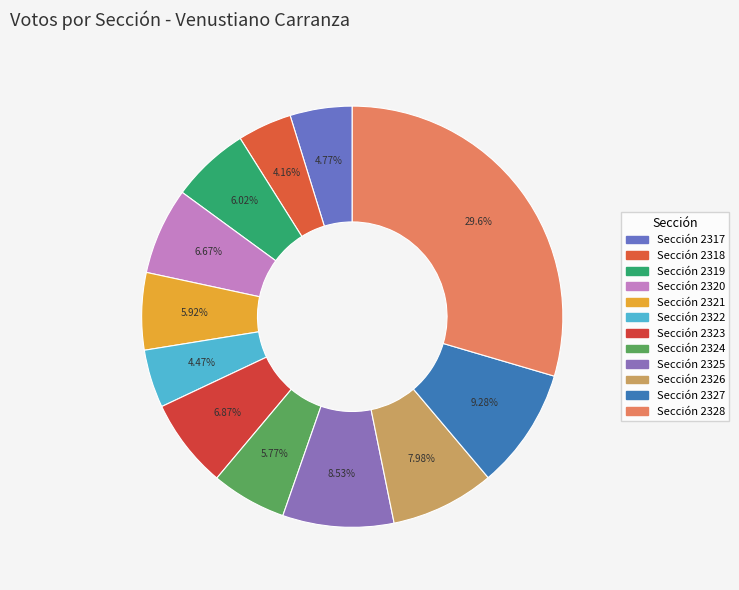

What percentage is NOT represented by Sección 2328?

70.4%